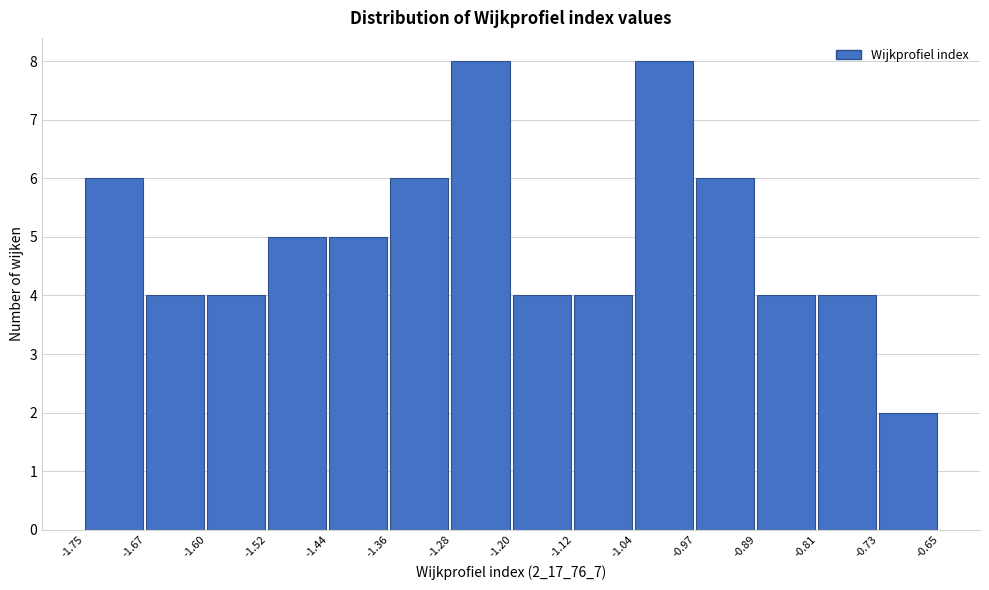

What is the height of the bar covering -0.73 to -0.65 on the x-axis? The values are not printed on the chart, so give them approximately, as read against the axis.

2